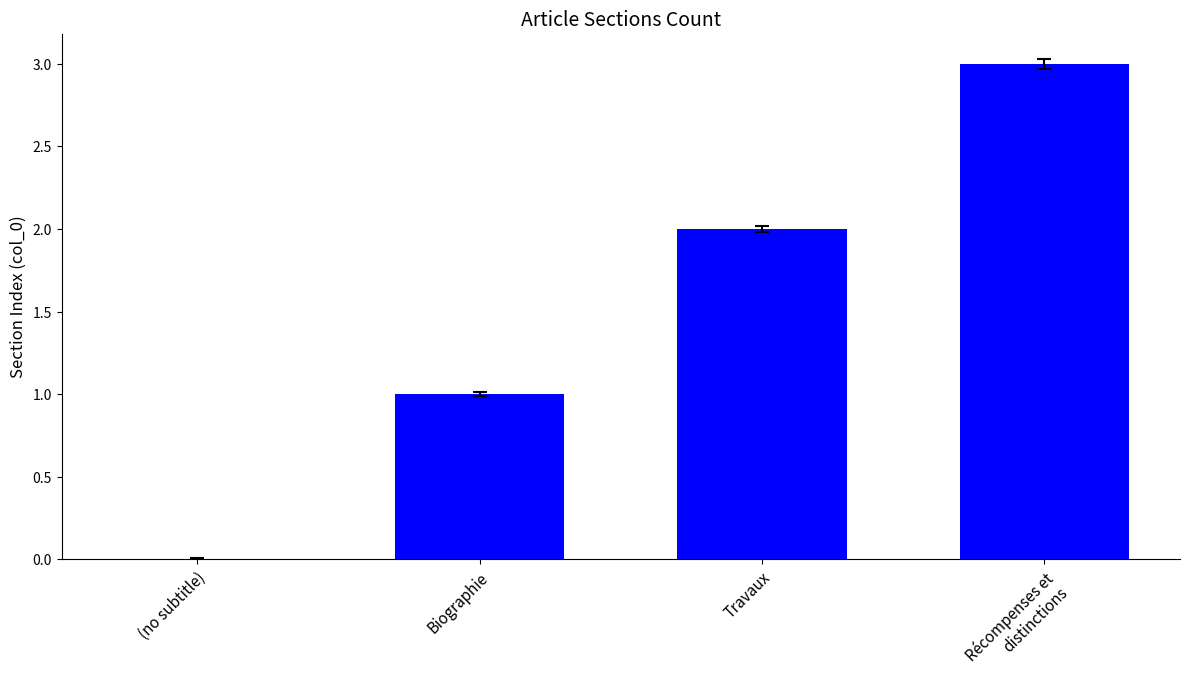

At which category does the chart reach its peak across all series?

Récompenses et distinctions